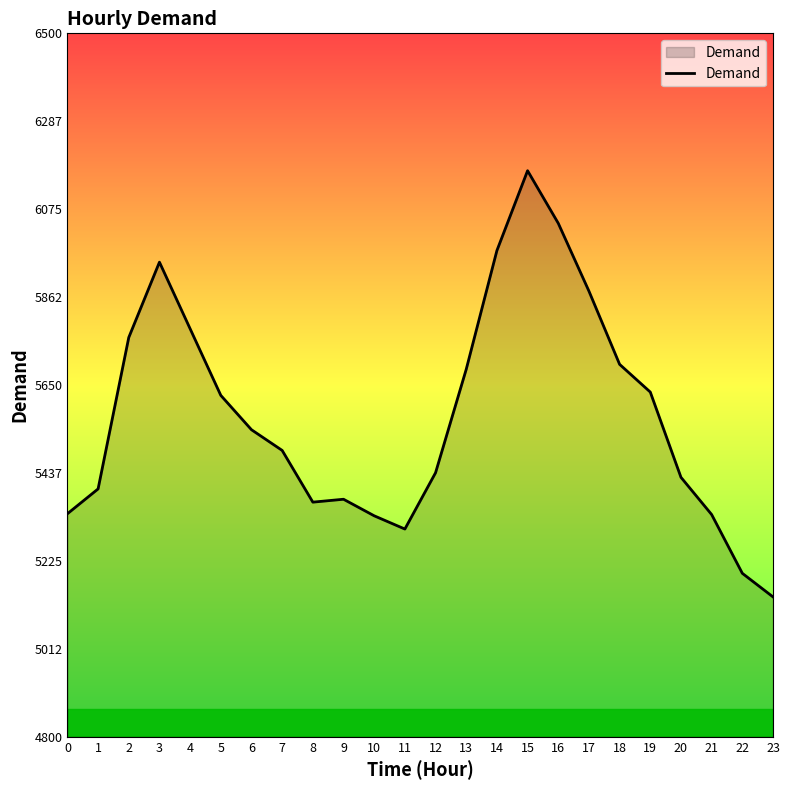

The value at 23 is 5138. True or false?

True